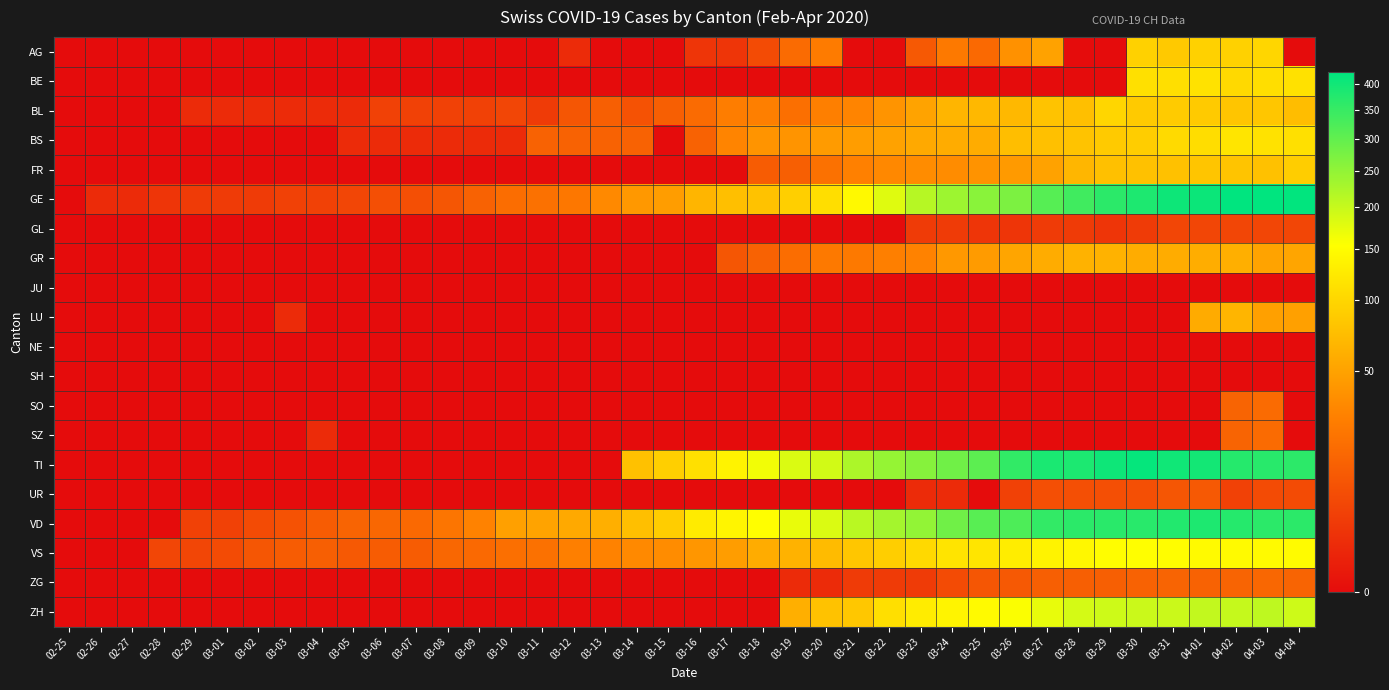

How many series are shown in this chart?

20